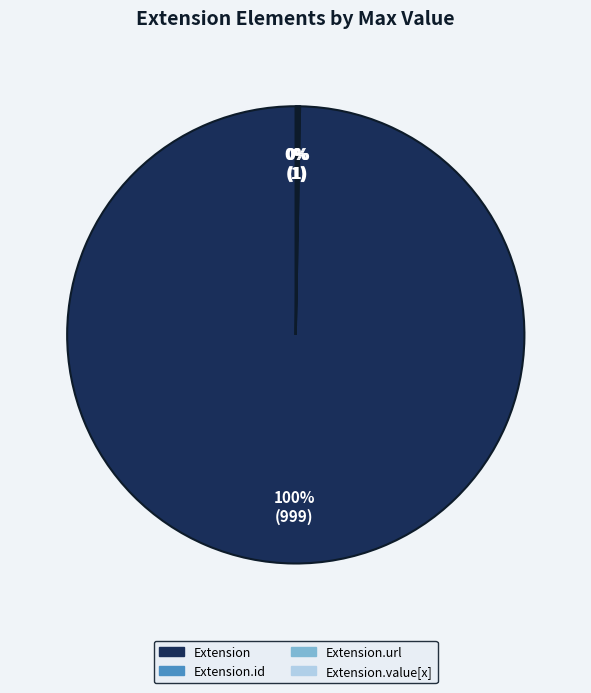

To the nearest percent, what is the average slice percentage?

25%